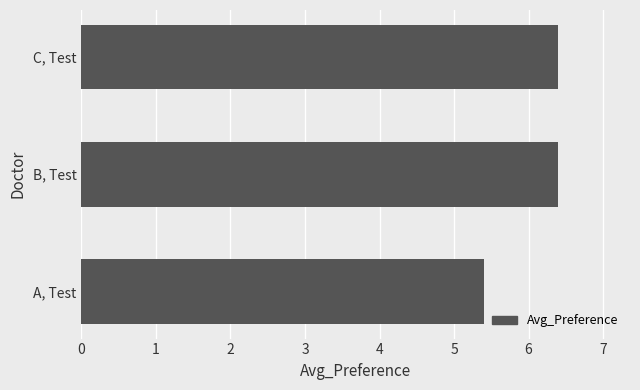

What is the minimum value shown in the chart?

5.4